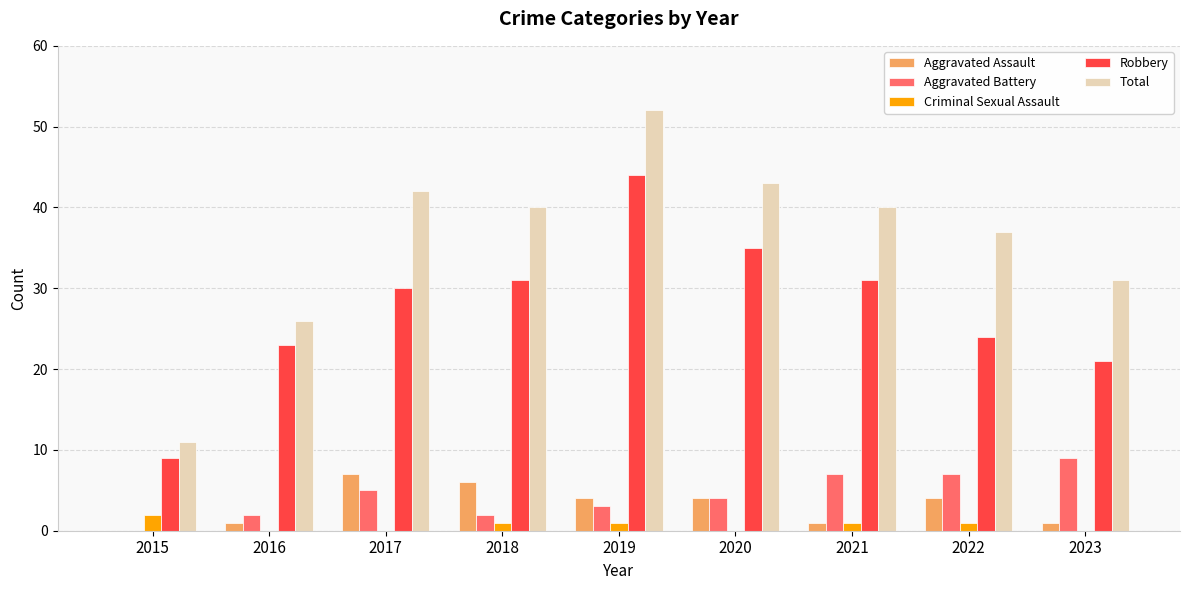

At which category is the sum across all series the highest?

2019